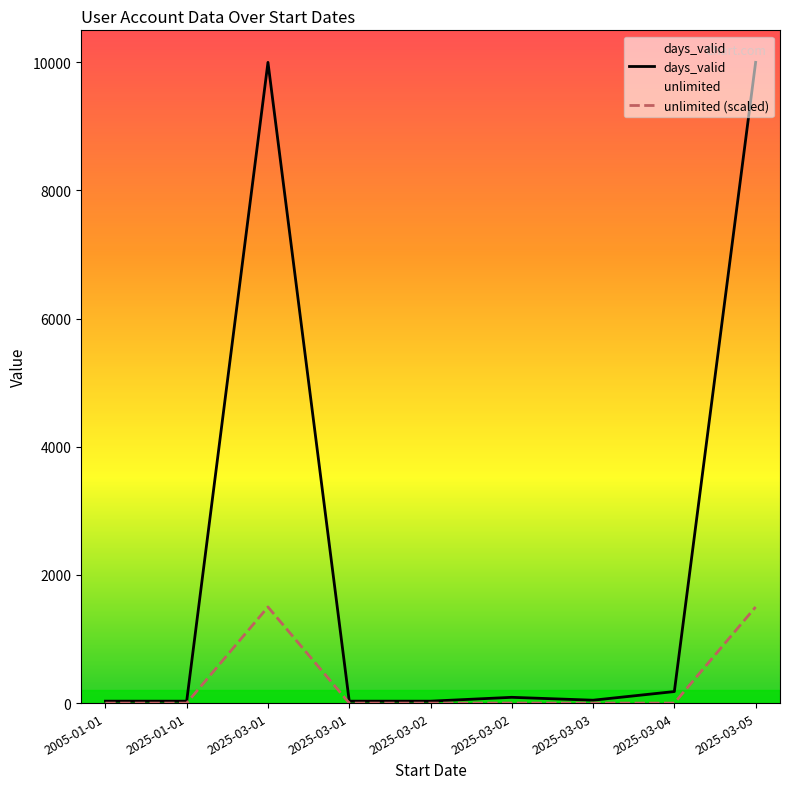

Rank the series at 2025-03-05 from highest to lowest value.

days_valid, unlimited (scaled)